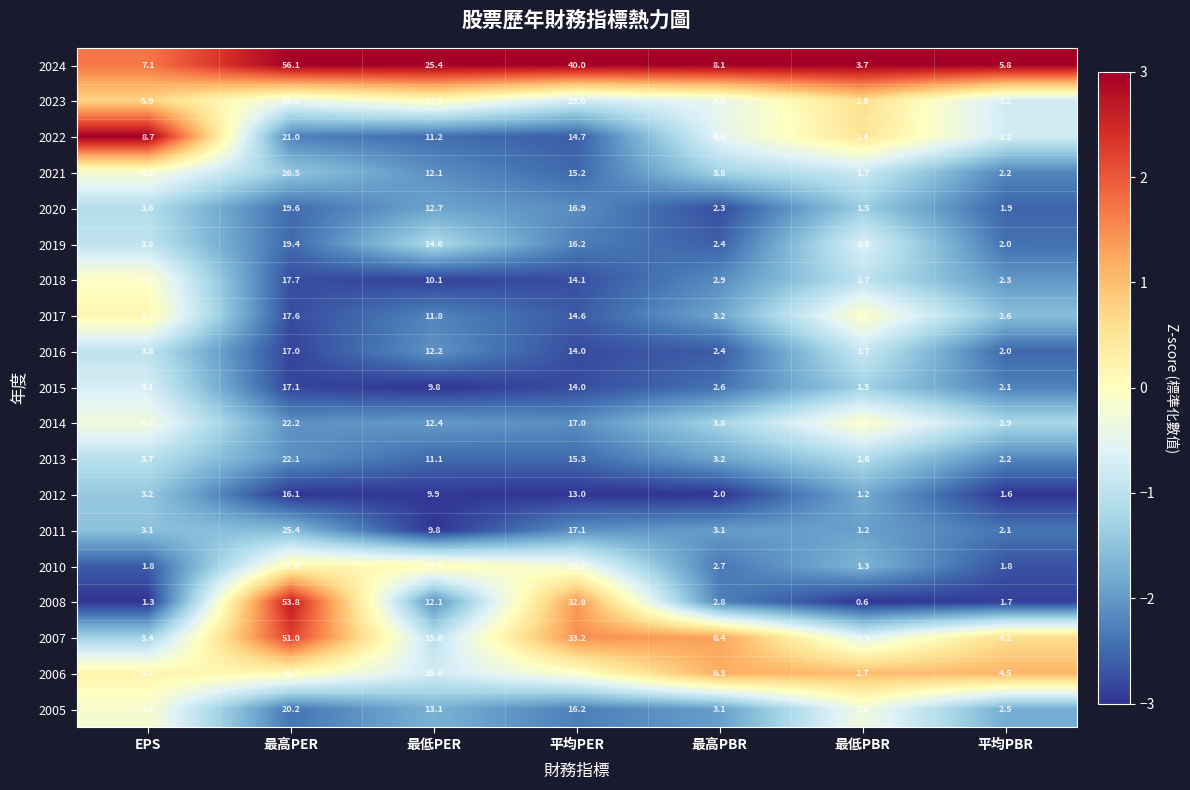

What is the minimum value for 2015?

1.5